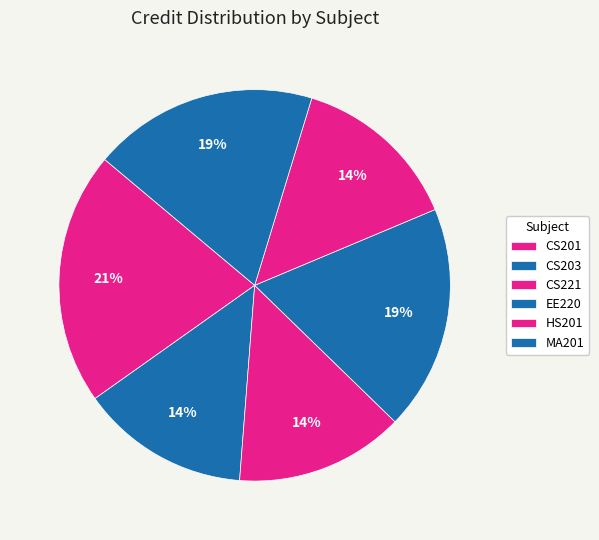

How many segments does this pie chart have?

6